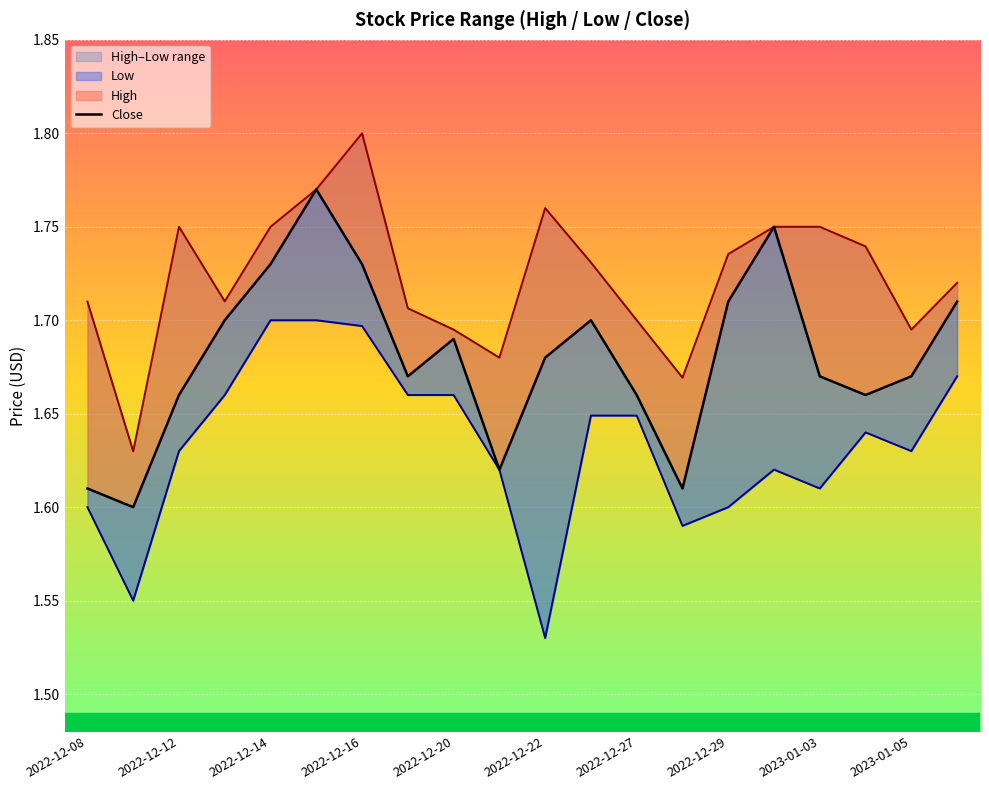

How many interior local peaks does the Low series have?

2